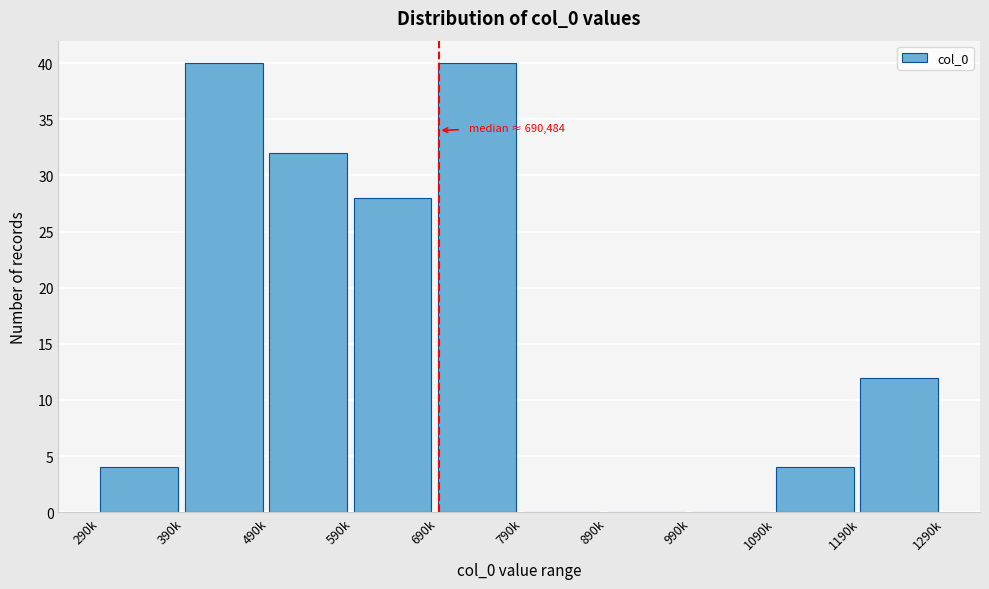

Reading right to left, extract all data points from this chart.

1190k=12	1090k=4	990k=0	890k=0	790k=0	690k=40	590k=28	490k=32	390k=40	290k=4